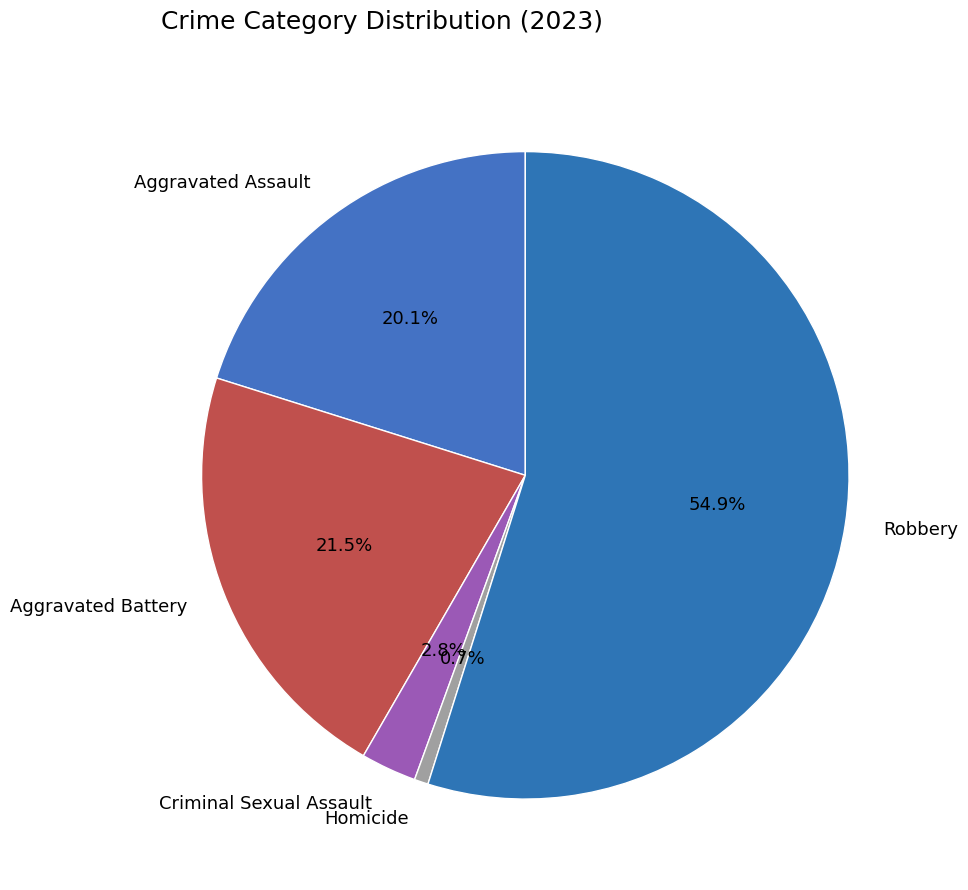

Between Homicide and Aggravated Battery, which is larger?

Aggravated Battery